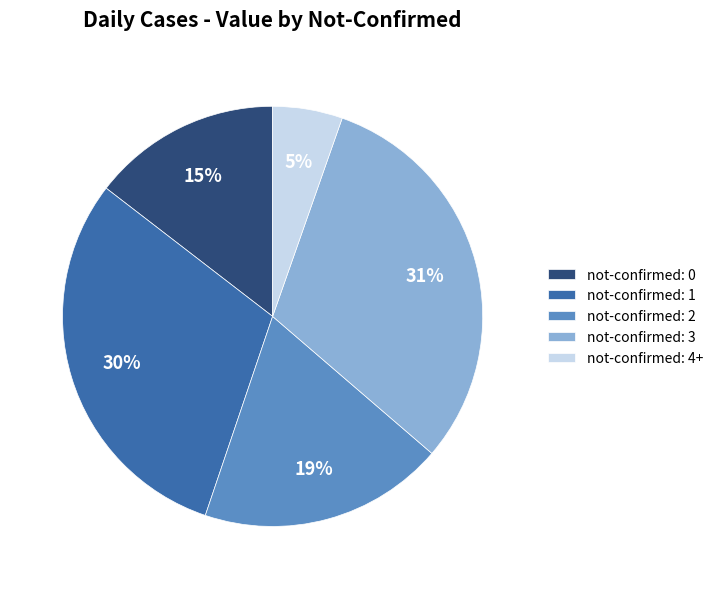

How many segments does this pie chart have?

5